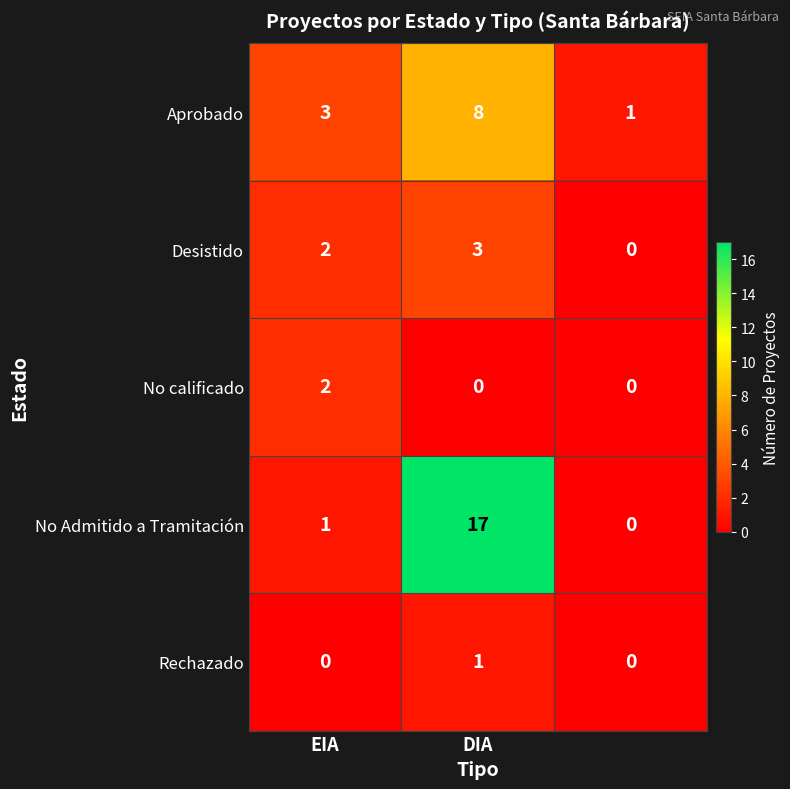

List the series in order of their peak value, lowest first.

Rechazado, No calificado, Desistido, Aprobado, No Admitido a Tramitación